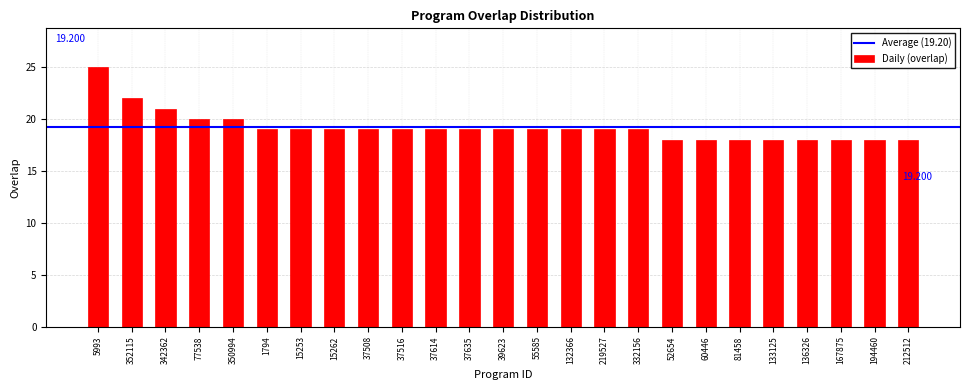

Reading left to right, what are all the values shown in this chart?

25	22	21	20	20	19	19	19	19	19	19	19	19	19	19	19	19	18	18	18	18	18	18	18	18